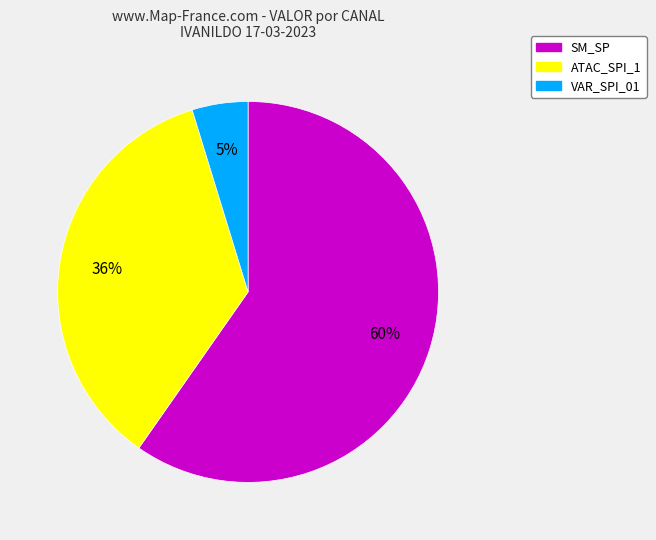

Is there a majority slice in this chart?

Yes